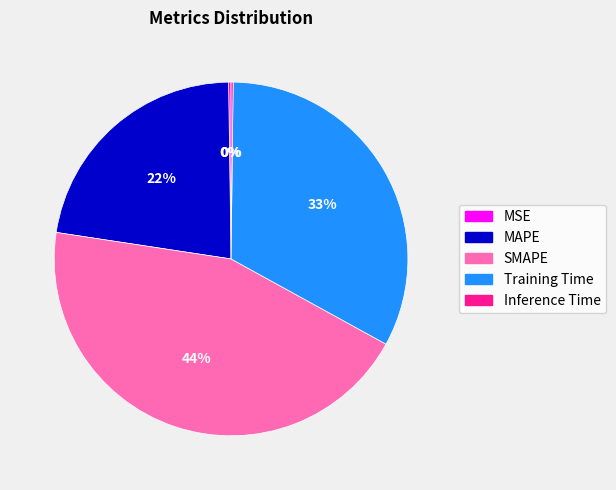

Which slice is the largest?

SMAPE